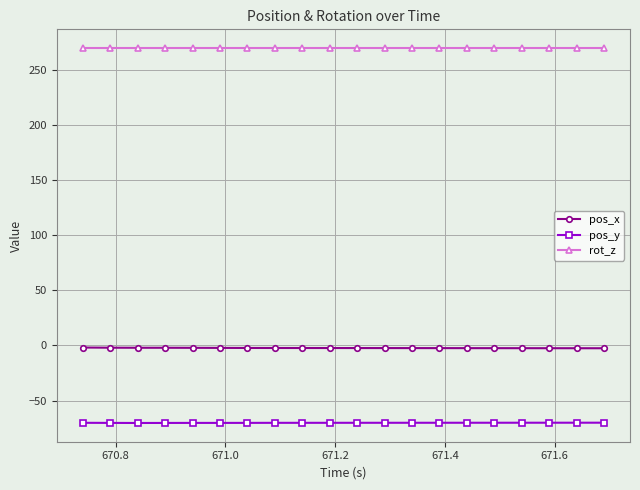

What is the value of the pos_x point at the 1st from the left?

-1.8